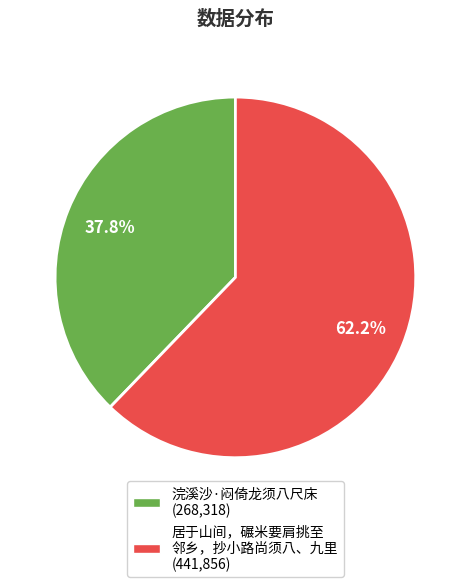

Does any single category account for the majority?

Yes